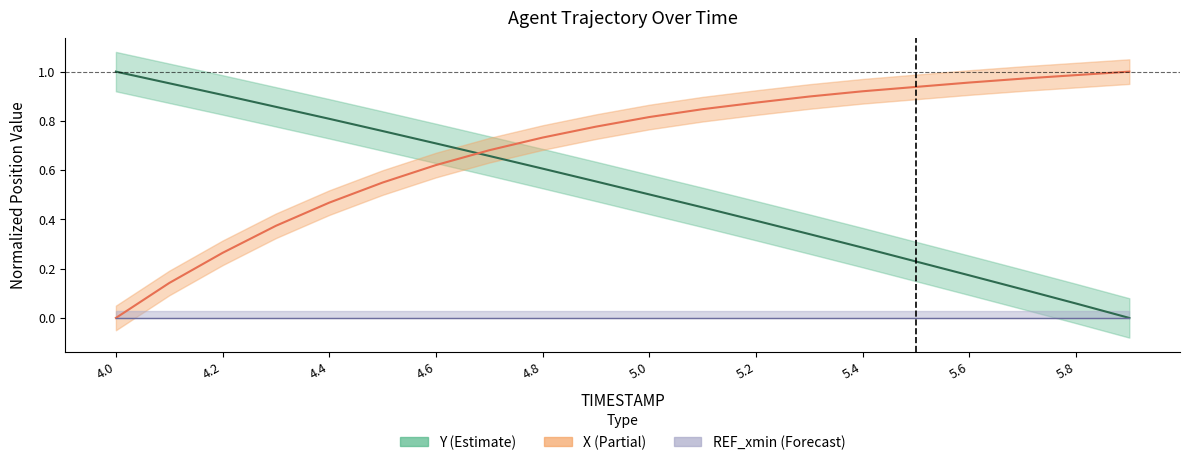

How many categories are shown in the chart?

20